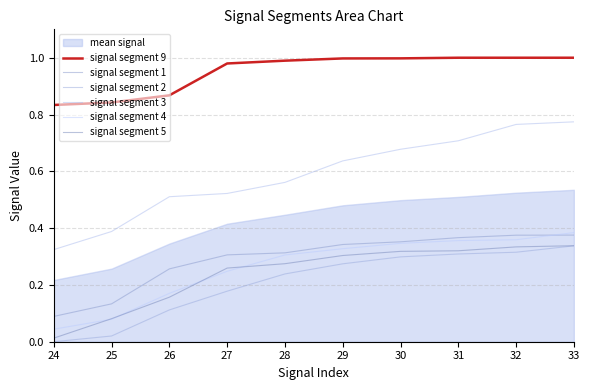

At which label is signal segment 3 closest to 0?

24